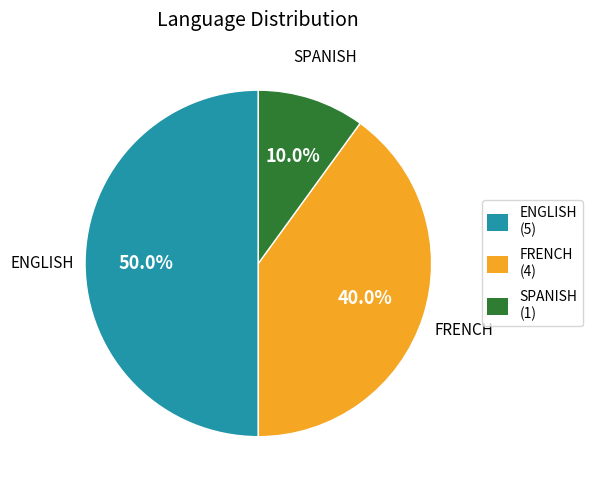

To the nearest percent, what is the difference between the FRENCH and SPANISH slice percentages?

30%